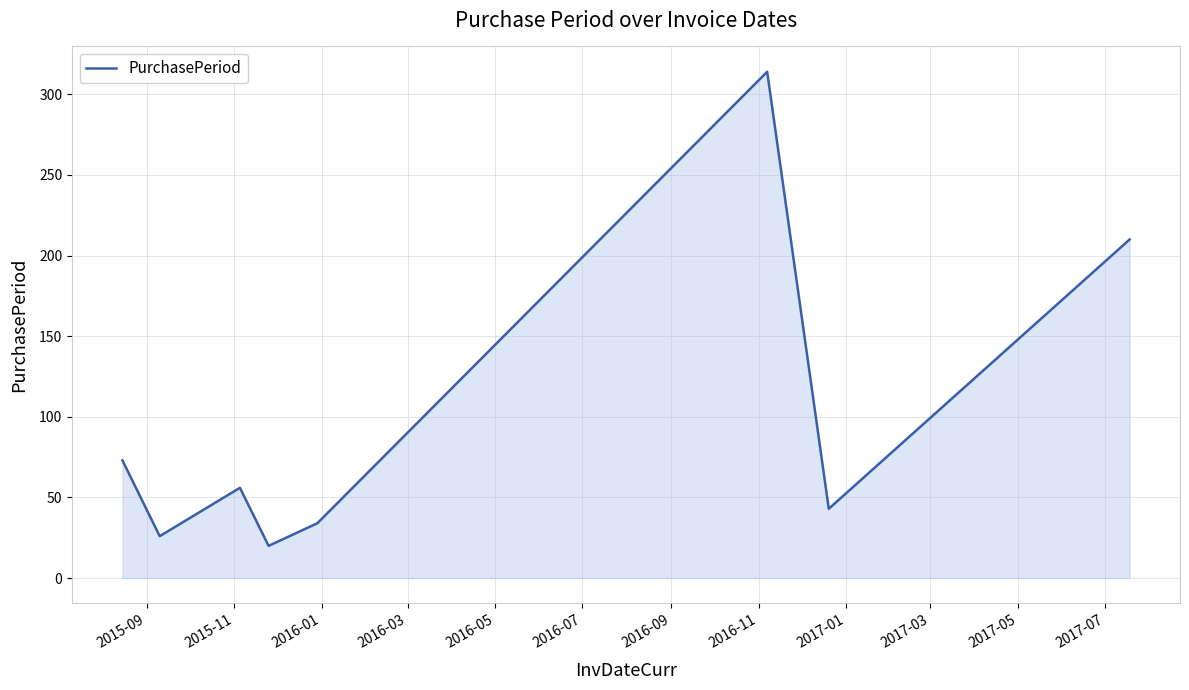

What is the maximum value shown in the chart?

314